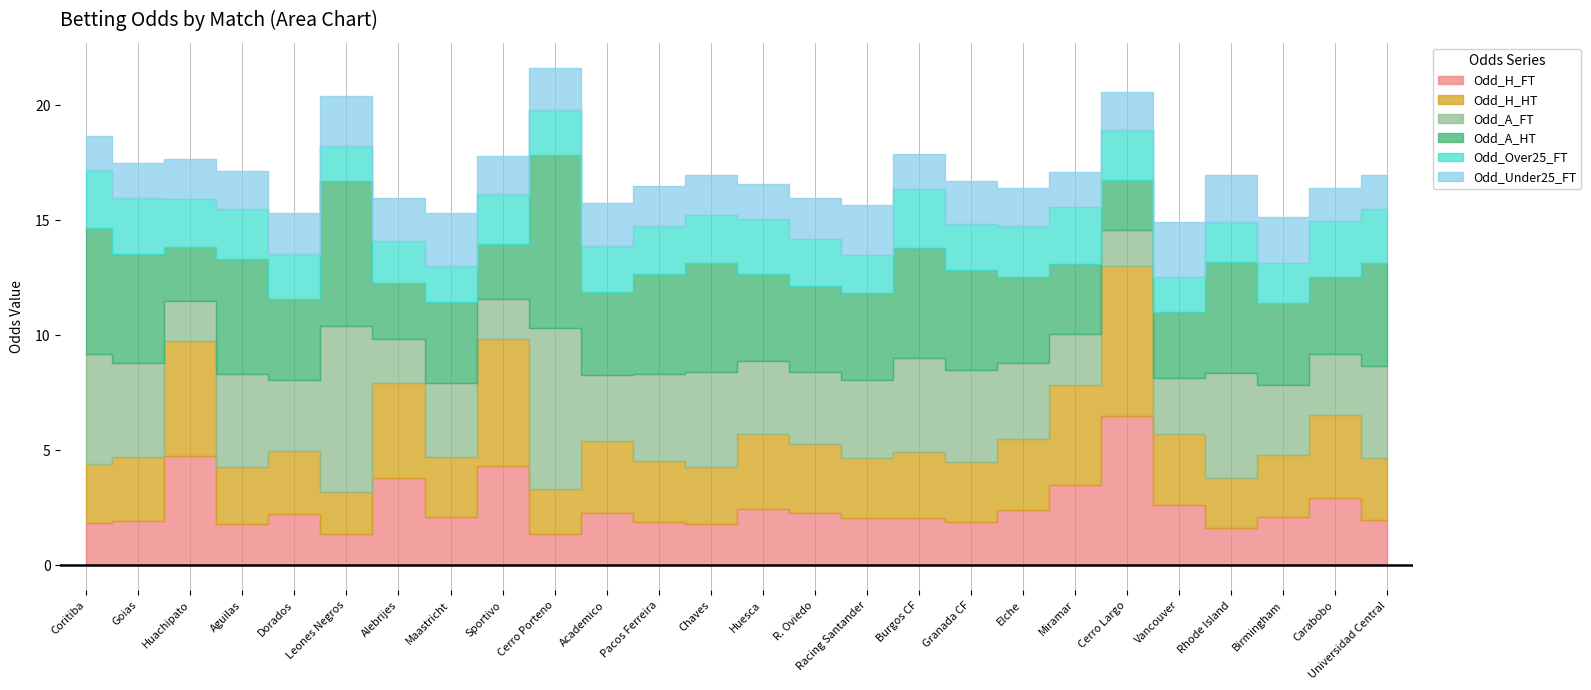

Rank the categories by Odd_Over25_FT value from lowest to highest.

Leones Negros, Vancouver, Maastricht, Racing Santander, Rhode Island, Birmingham, Alebrijes, Dorados, Cerro Porteno, Academico, Granada CF, Huachipato, R. Oviedo, Chaves, Pacos Ferreira, Cerro Largo, Aguilas, Sportivo, Elche, Universidad Central, Goias, Huesca, Carabobo, Coritiba, Miramar, Burgos CF